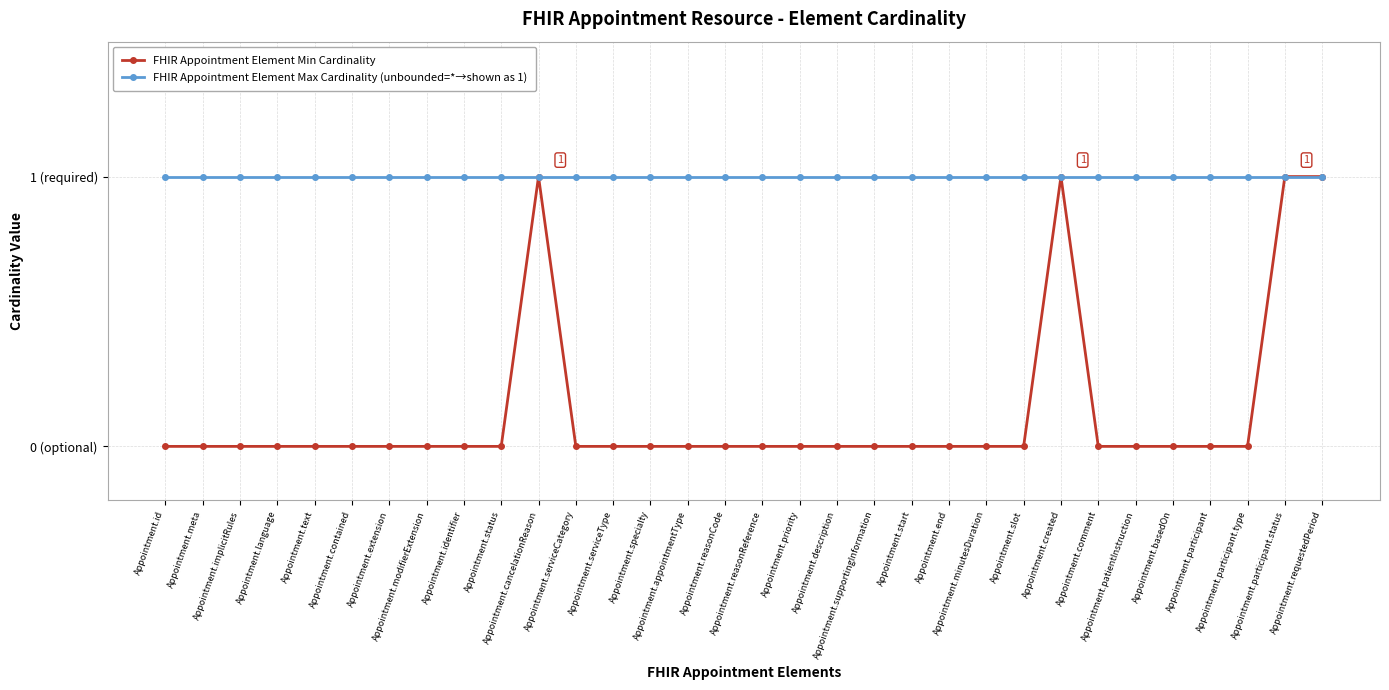

What is the highest value of the FHIR Appointment Element Min Cardinality series?

1